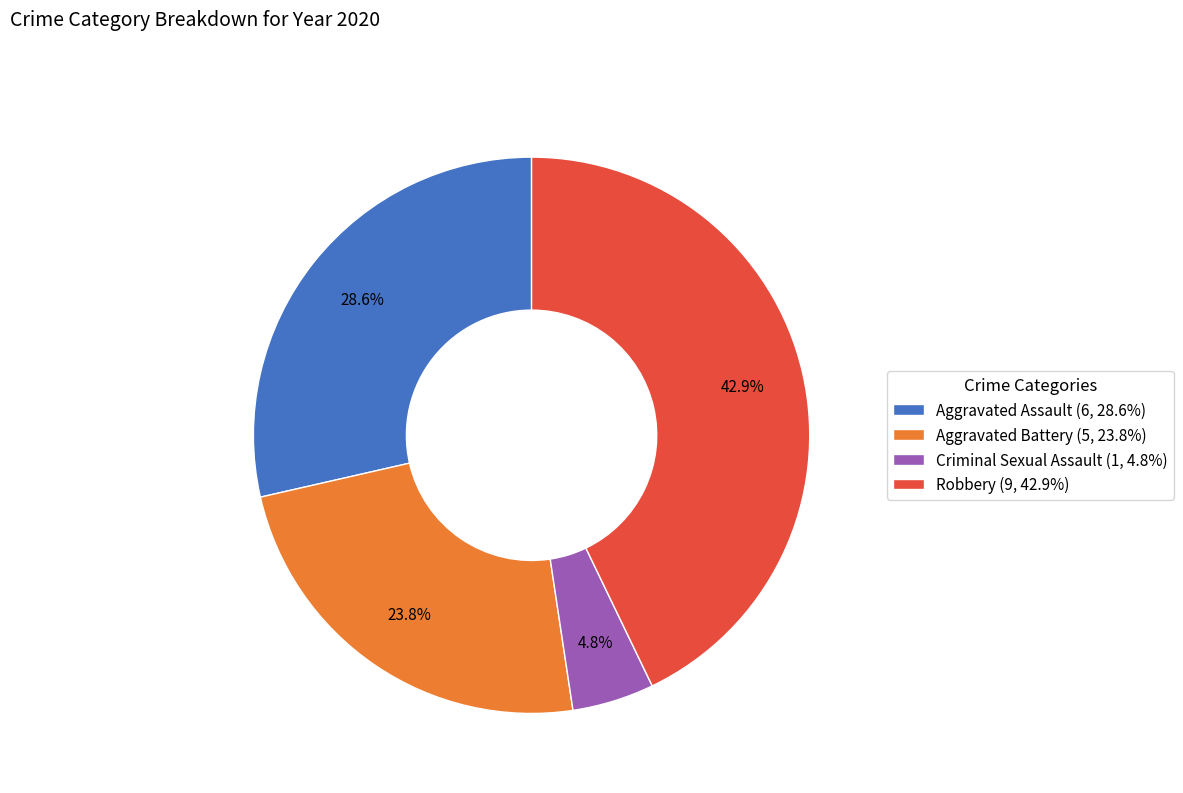

Between Aggravated Assault and Robbery, which is larger?

Robbery